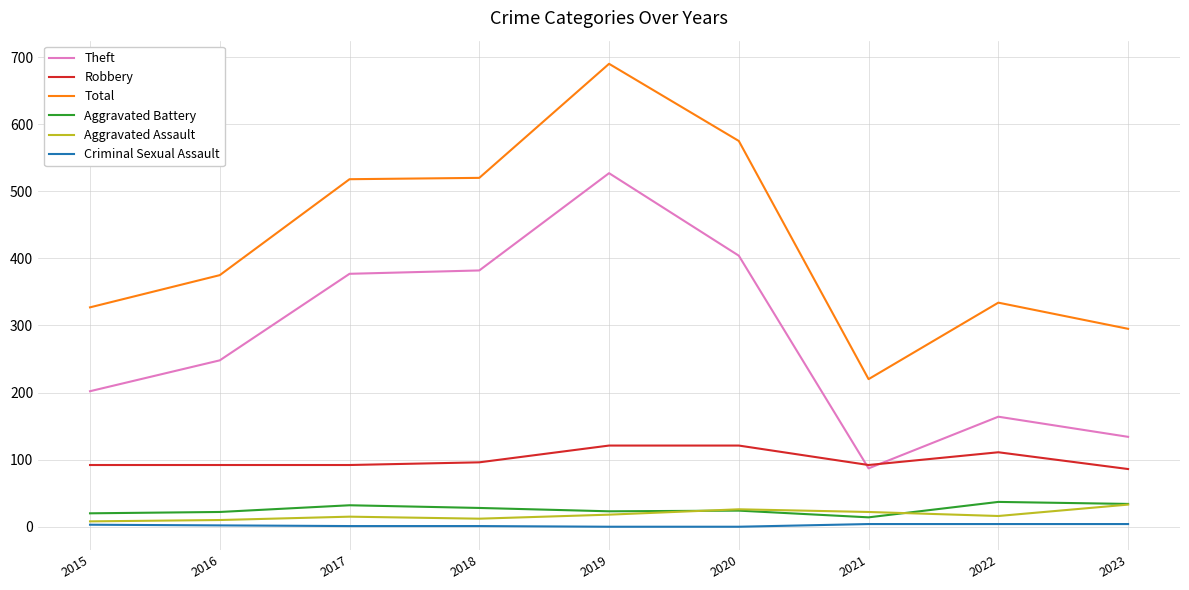

At which category is the sum across all series the highest?

2019